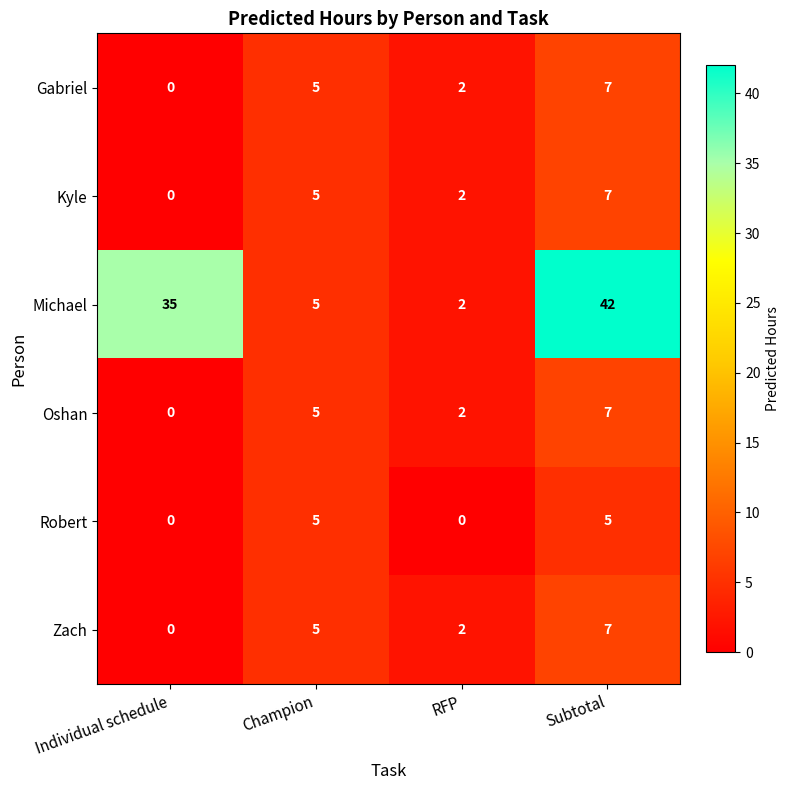

What is the maximum value for Michael?

42